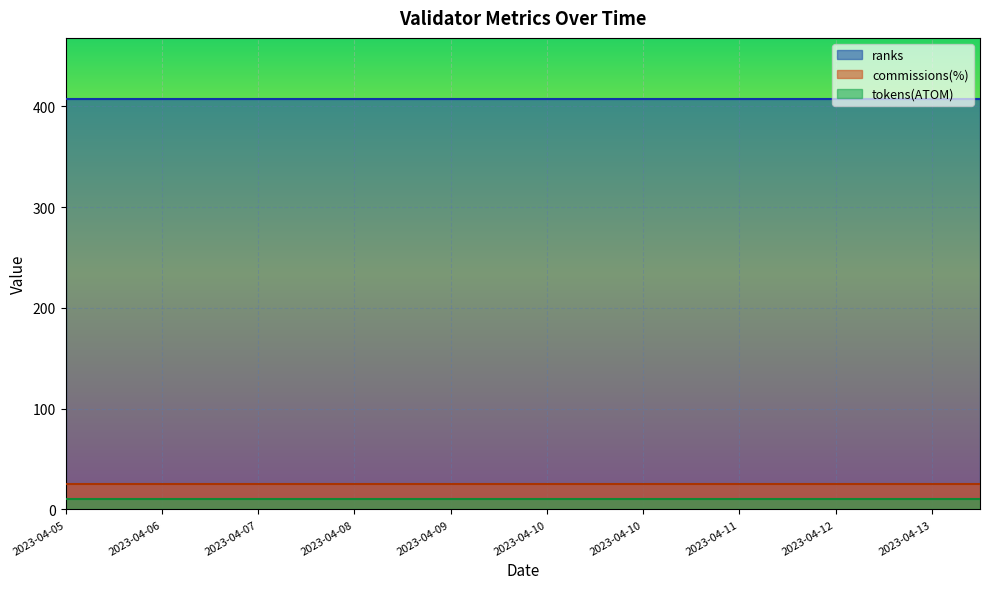

The ranks series shows 231.3 at 2023-04-10. True or false?

False